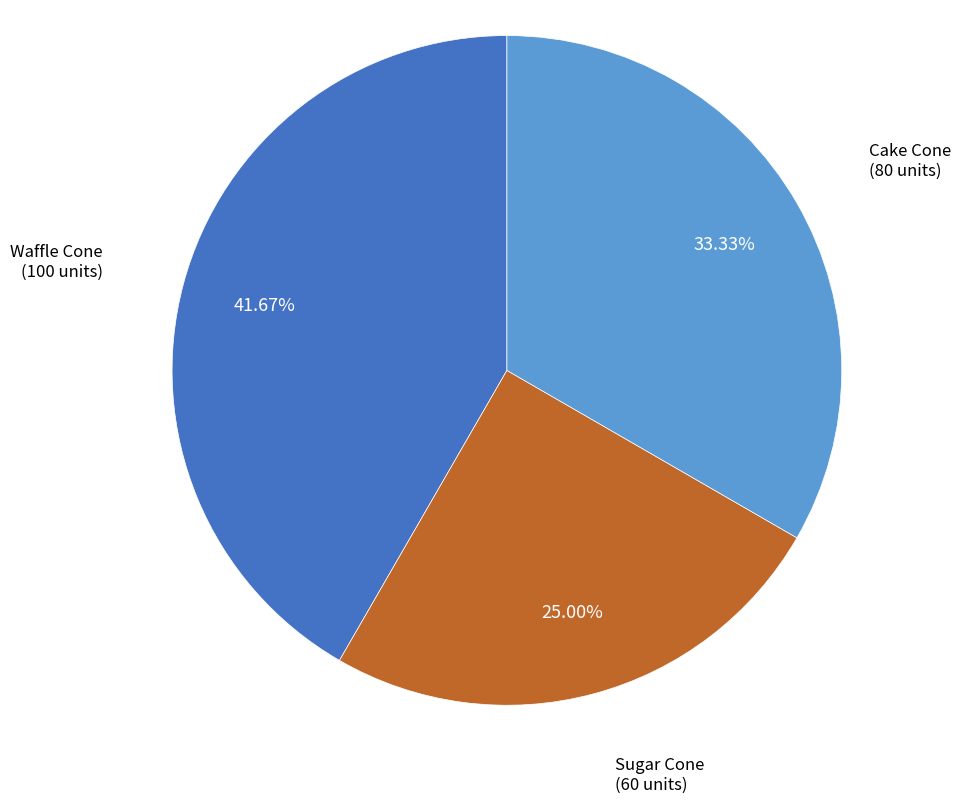

How many segments does this pie chart have?

3